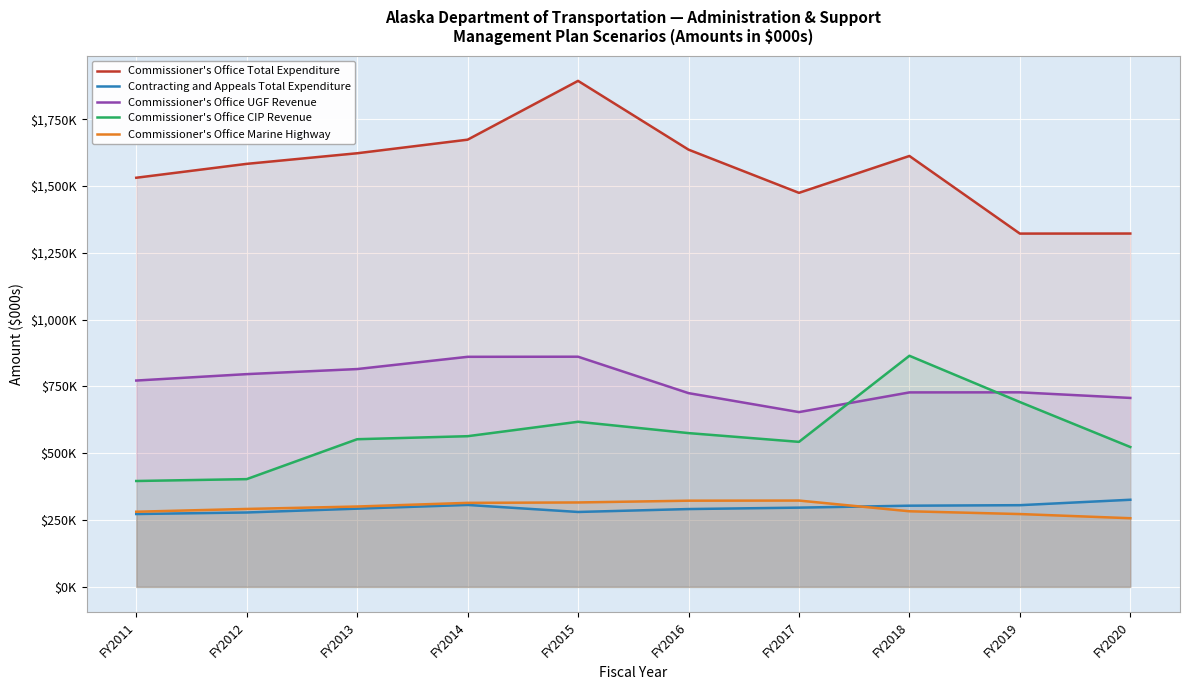

Which series has the widest spread of values?

Commissioner's Office Total Expenditure